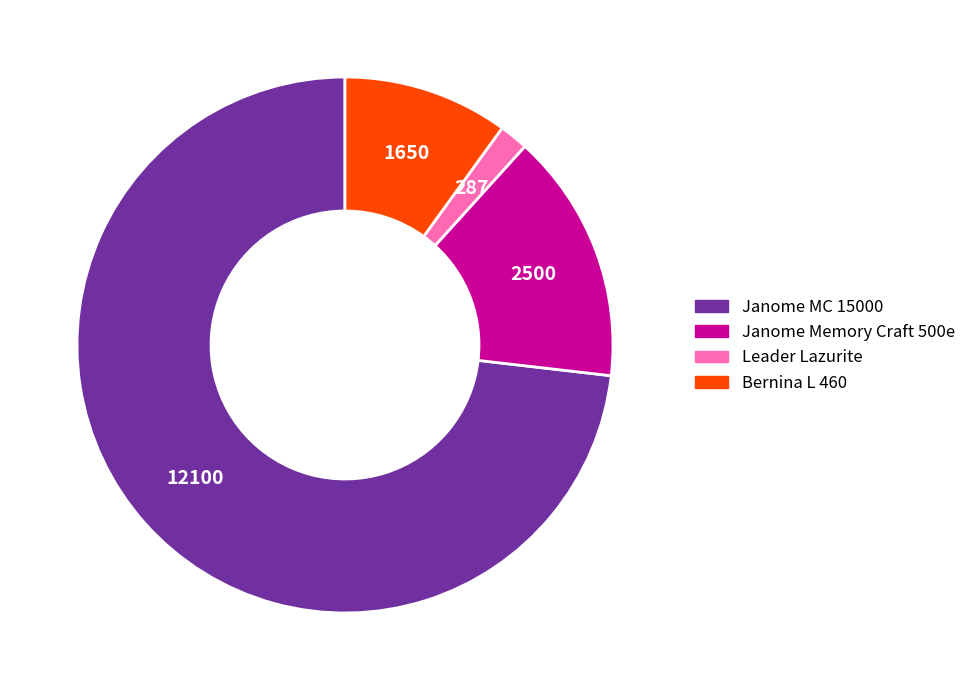

Which has a higher value, Janome MC 15000 or Leader Lazurite?

Janome MC 15000